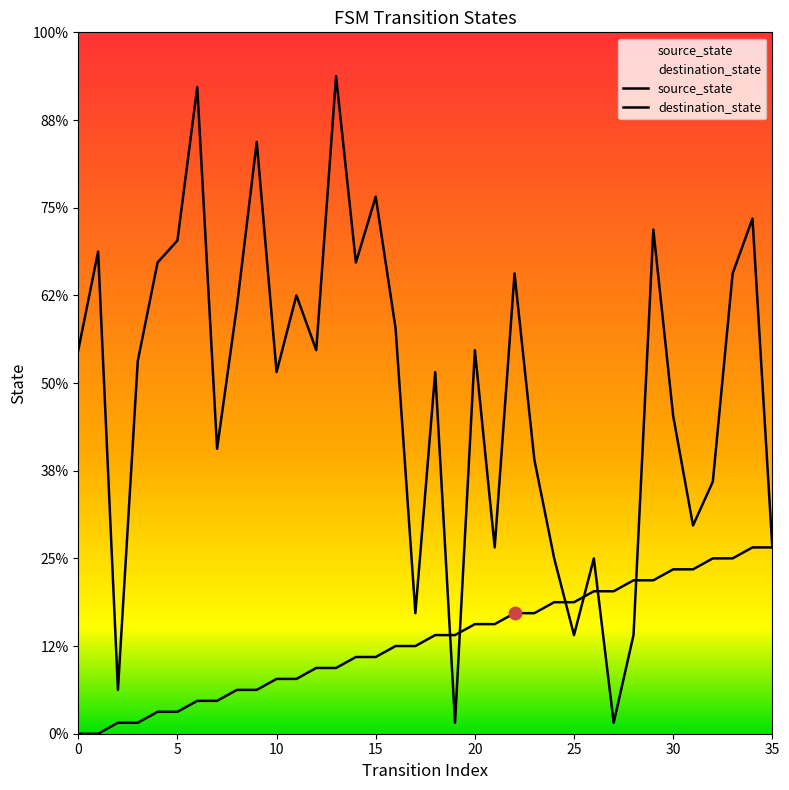

Which series has the largest total across all categories?

destination_state